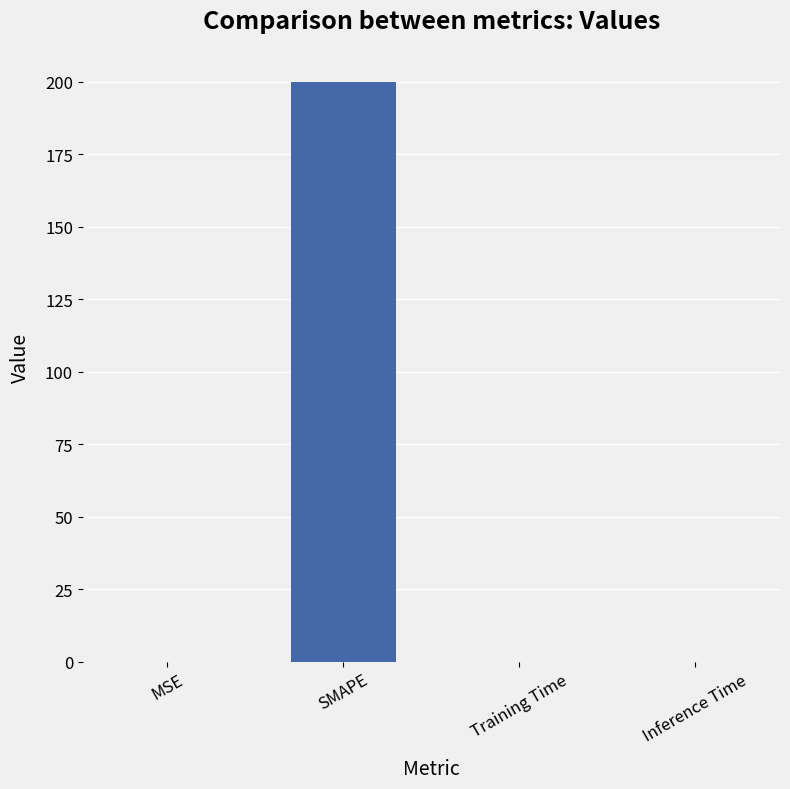

Is it true that the value at SMAPE is 200.0?

True